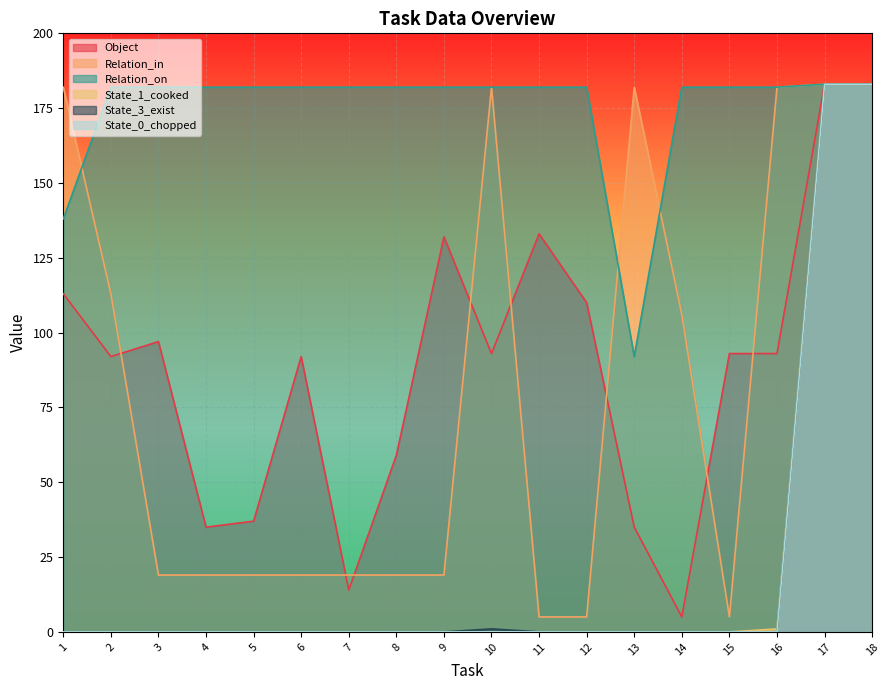

How many lines are shown in the chart?

6